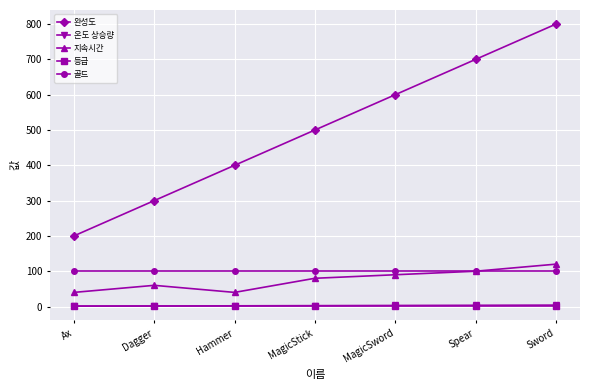

True or false: 골드 and 등급 intersect in this chart.

False